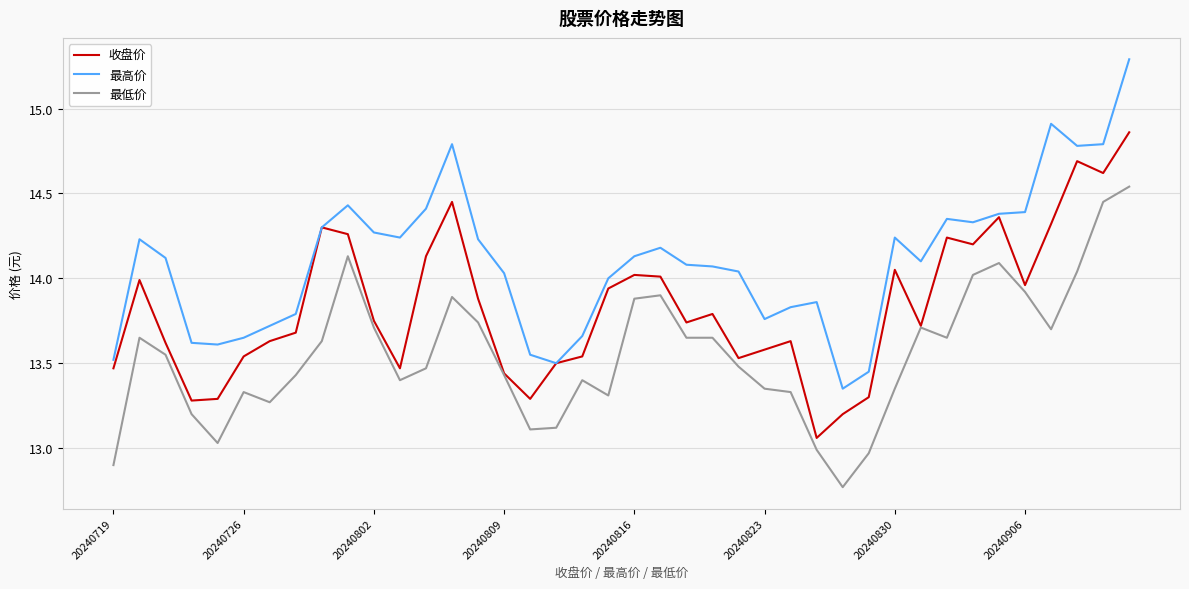

Which series has the widest spread of values?

最高价